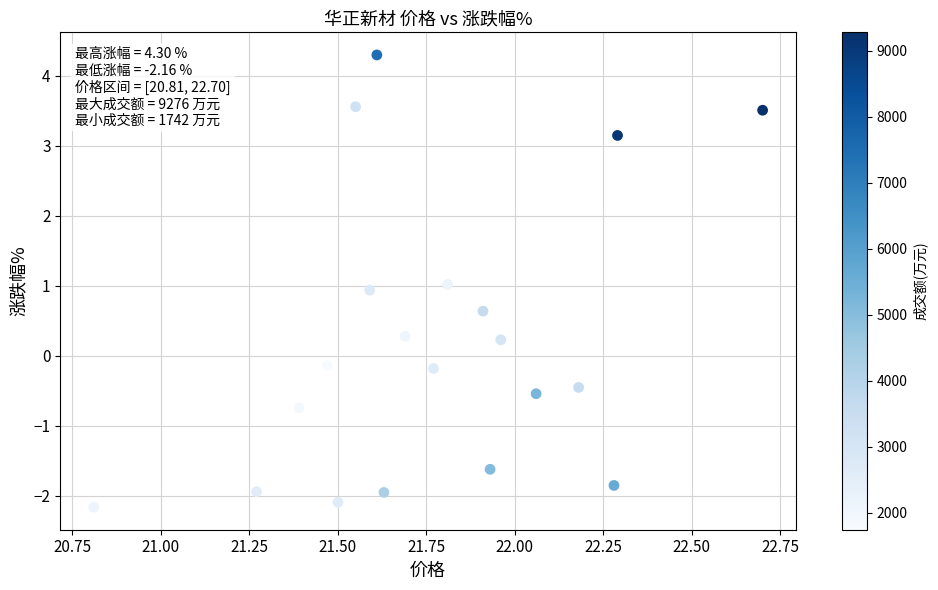

What is the range of X values (max minus min)?

1.9